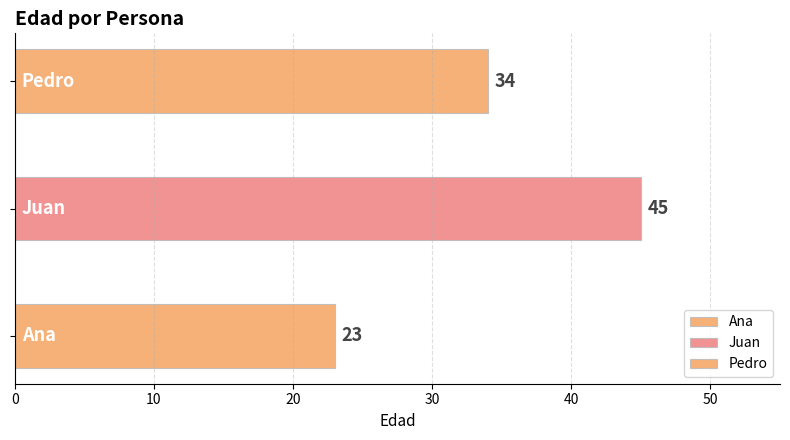

Reading left to right, what are all the values shown in this chart?

Ana=23	Juan=45	Pedro=34